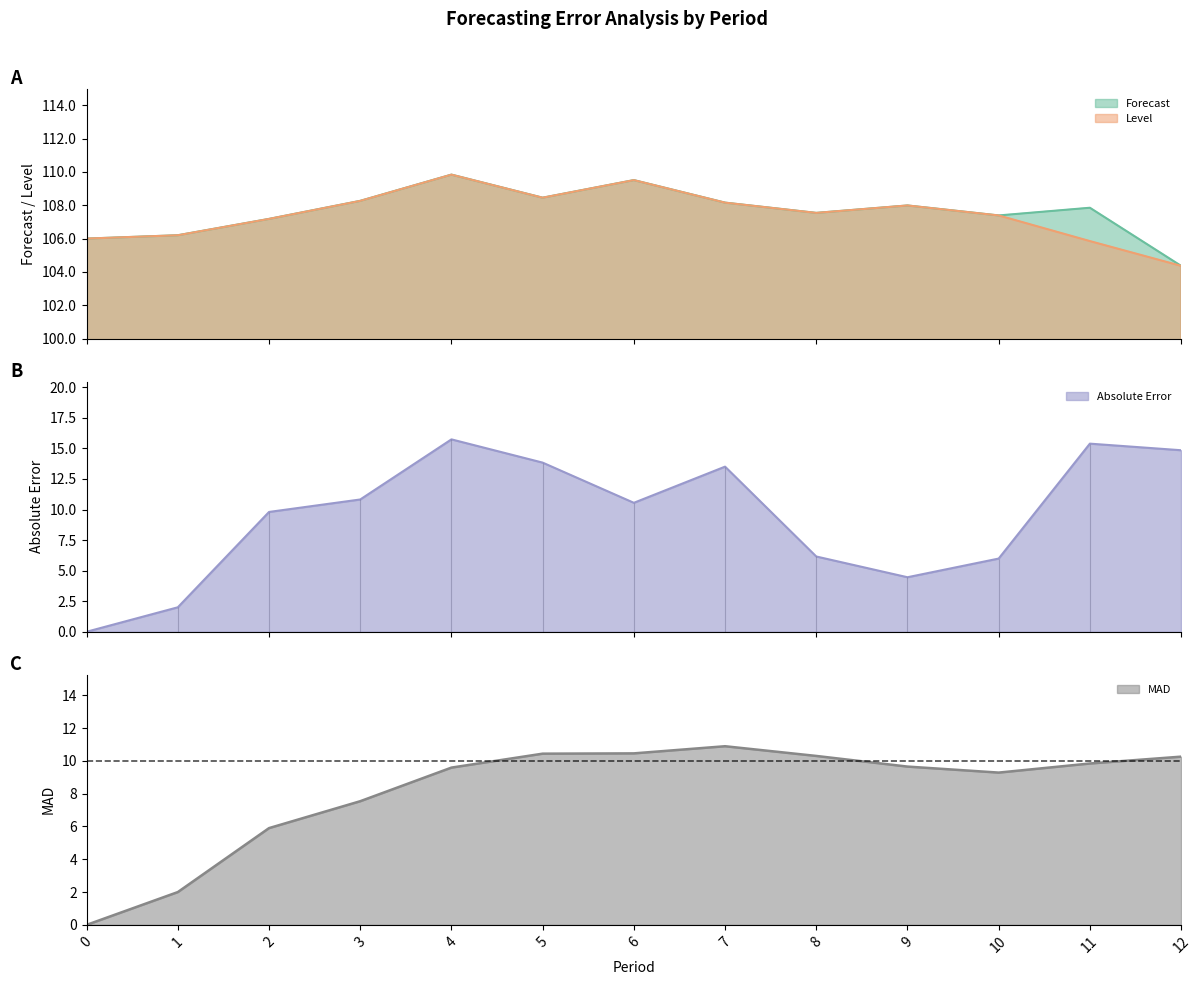

Between which two adjacent categories do MAD and Absolute Error first intersect?

7 and 8